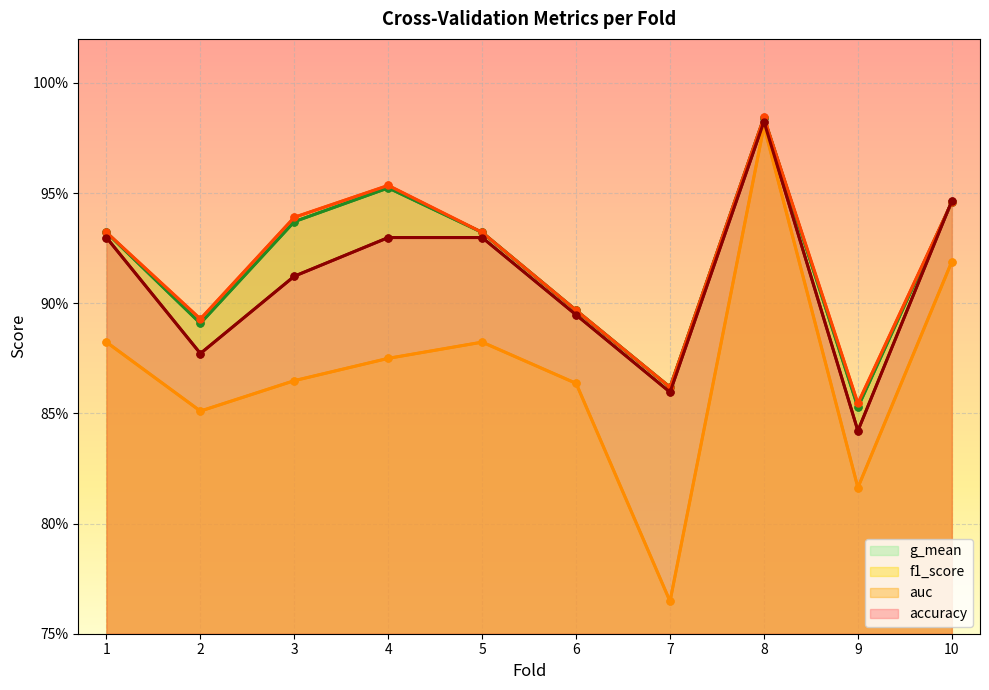

What is the sum of all g_mean values?

9.2